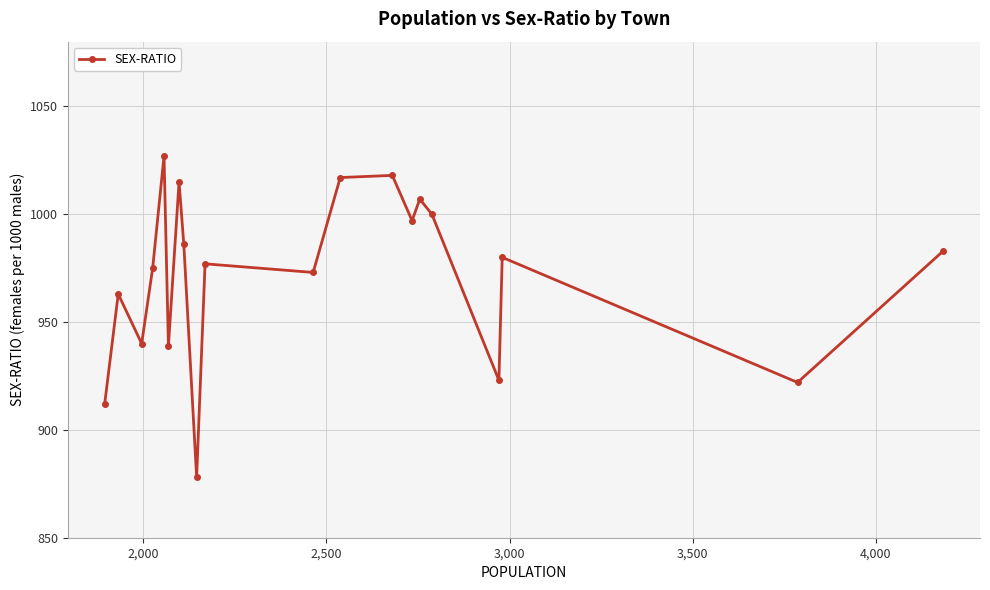

What is the sum of all values?

19432